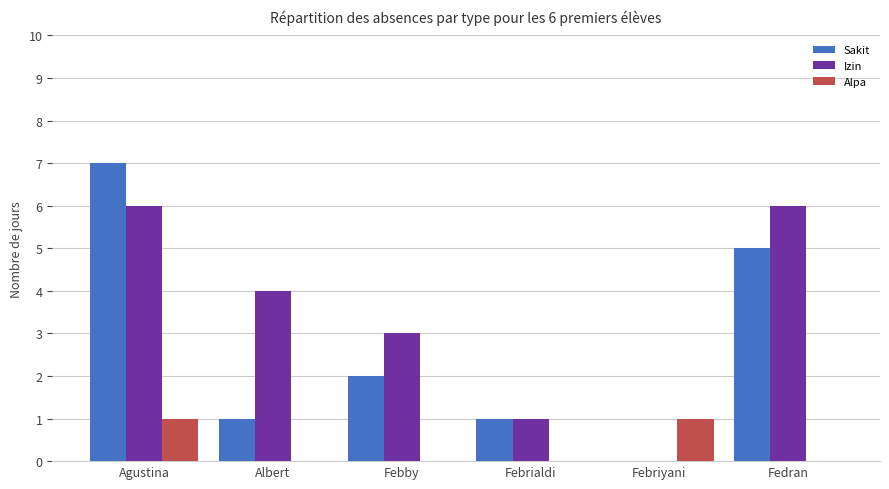

What is the approximate value of Izin at Albert?

4